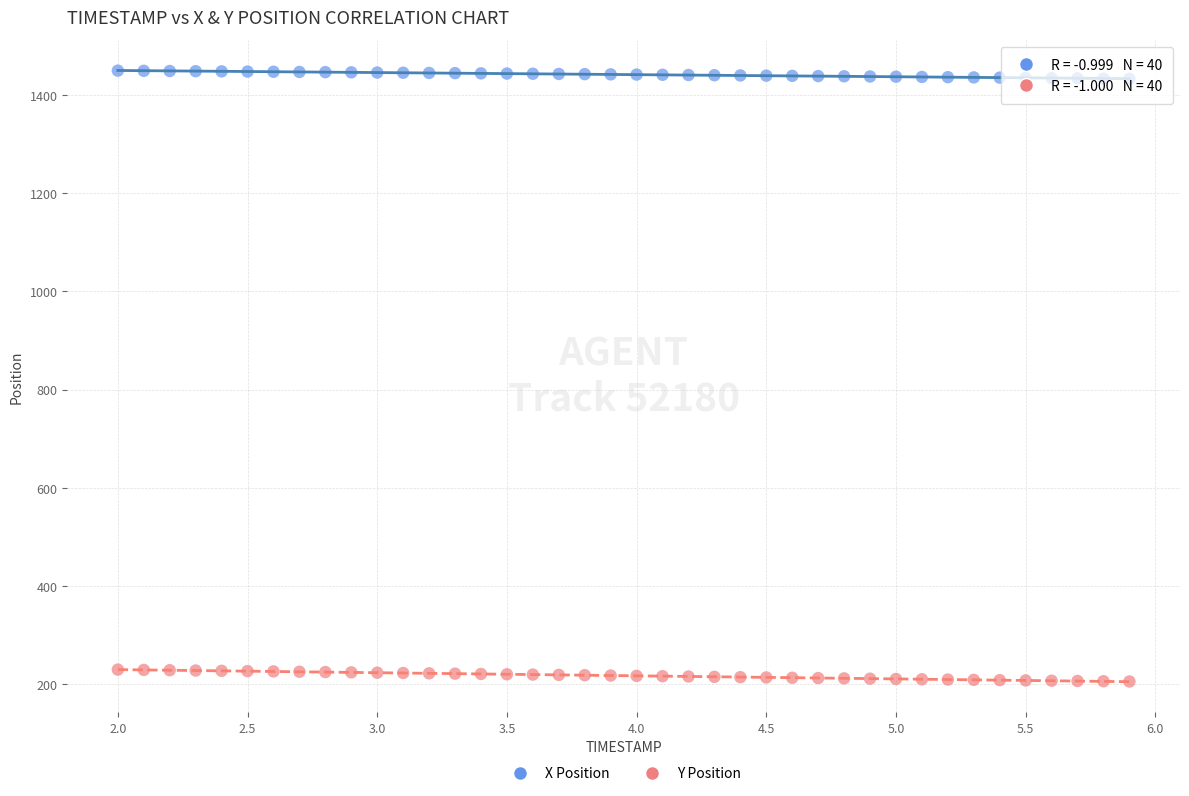

Which series has the largest Y range (max minus min)?

Y Position